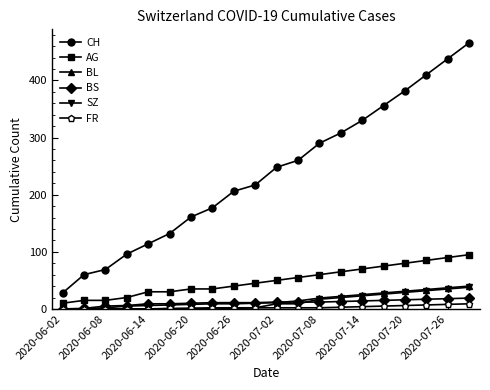

How many lines are shown in the chart?

6